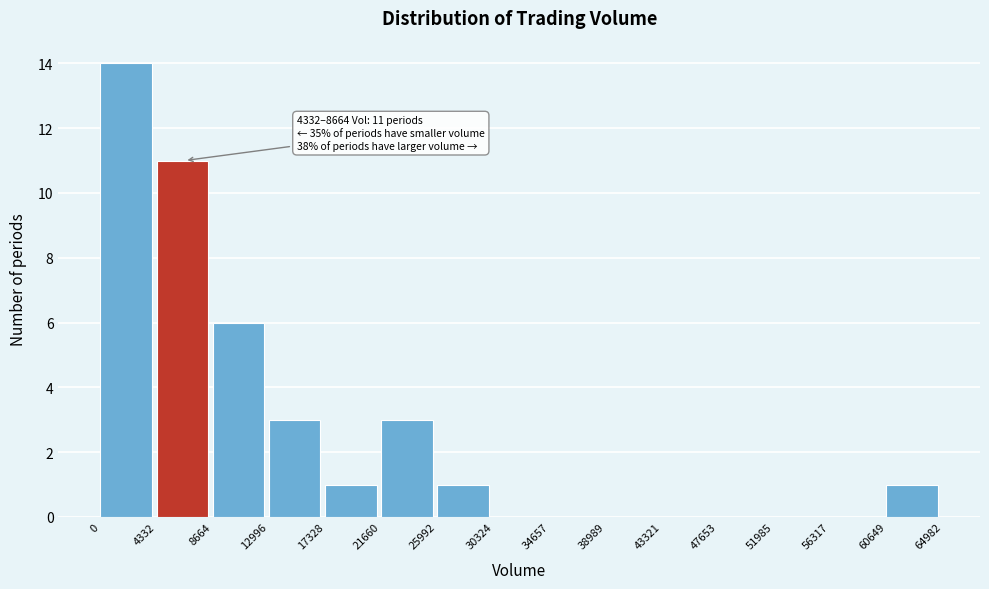

Which range on the x-axis has the tallest bar?

0 to 4332